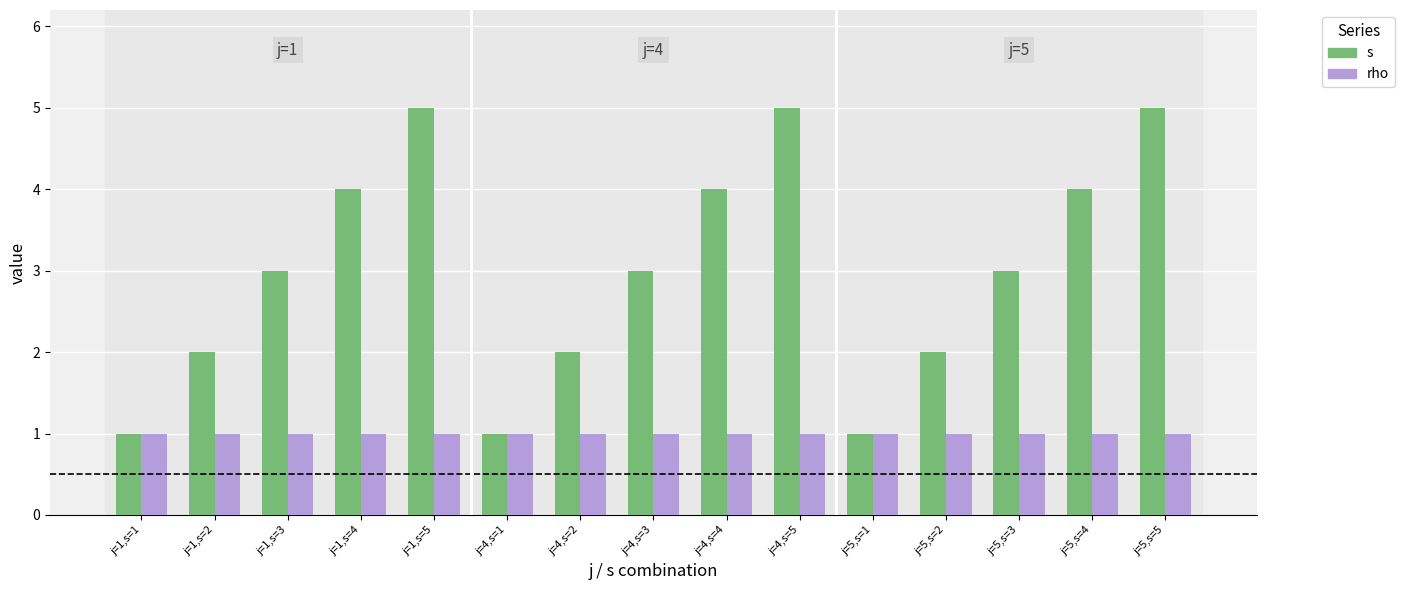

How many groups of bars are there?

15